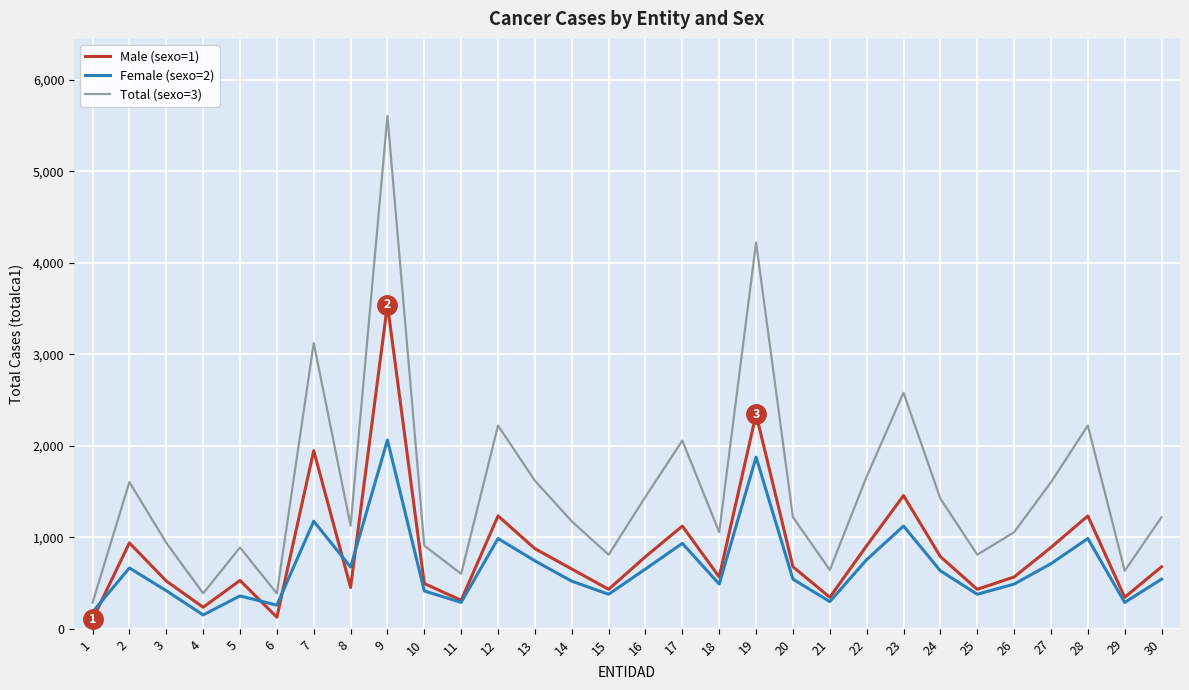

Which label corresponds to the largest value in the chart?

9